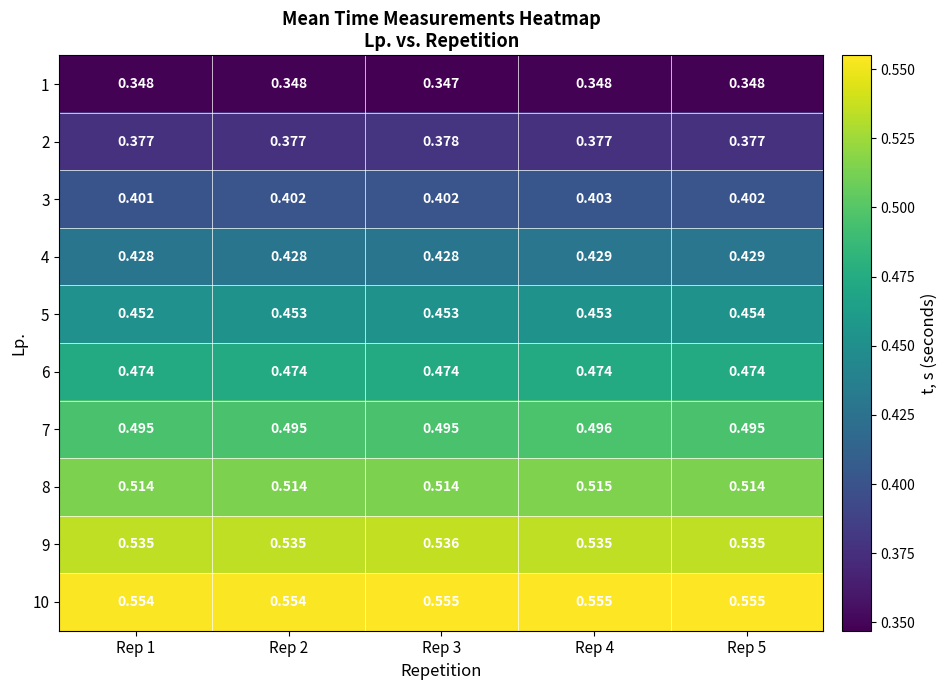

Is the value of 6 at Rep 3 greater than the value of 5 at Rep 2?

Yes